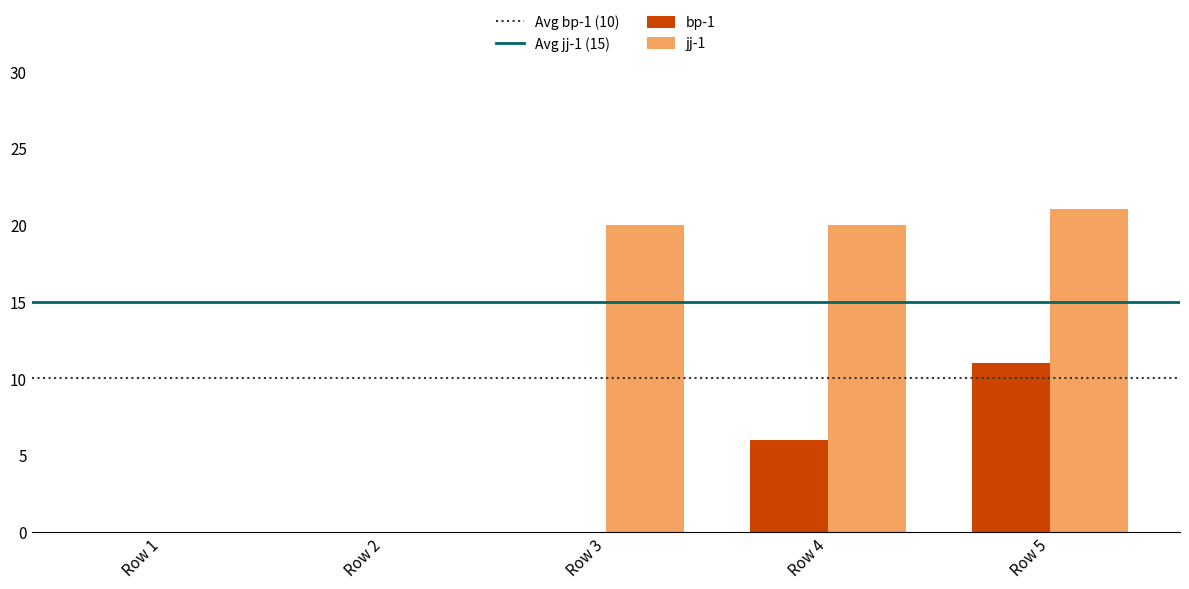

Count the bp-1 values in the range 0 to 6.

4